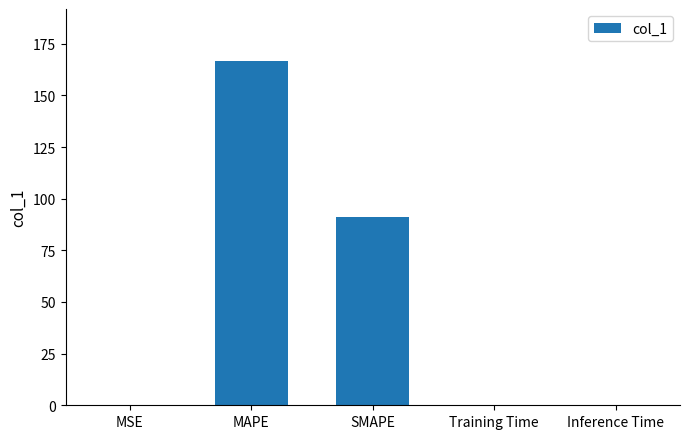

What is the greatest value displayed?

166.8